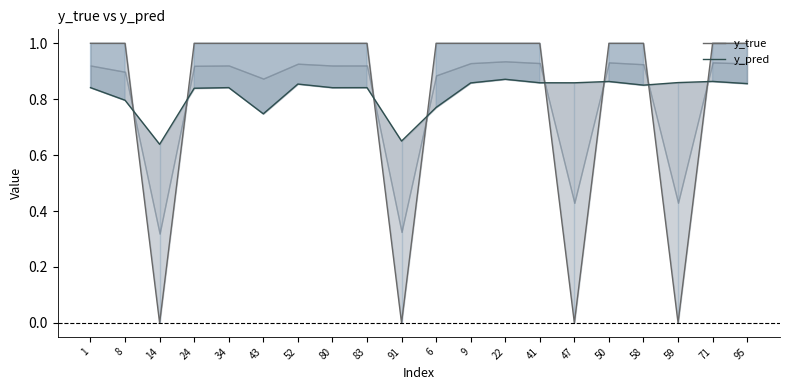

How many lines are shown in the chart?

2